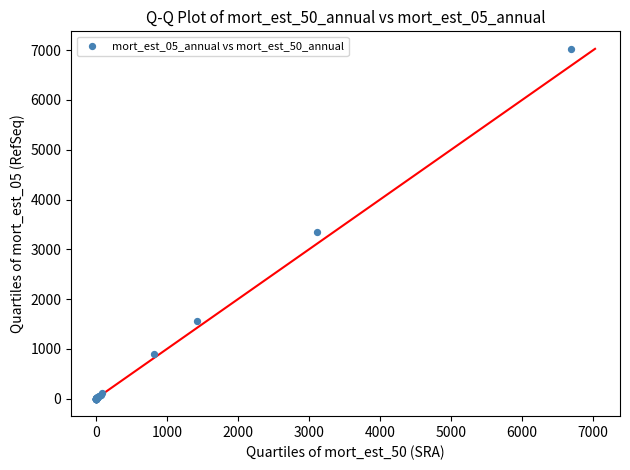

What Y value in the scatter plot is closest to 3513?

3341.3